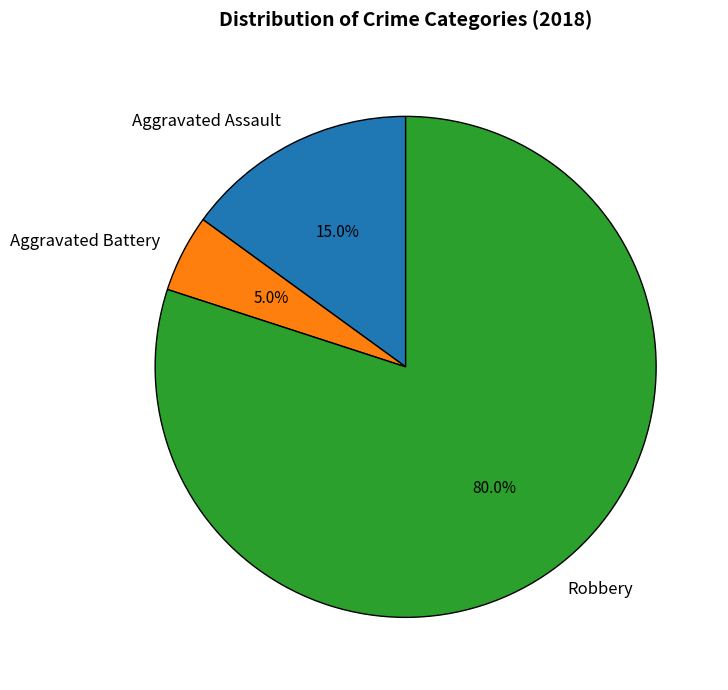

What percentage do Aggravated Battery and Robbery together represent?

85.0%